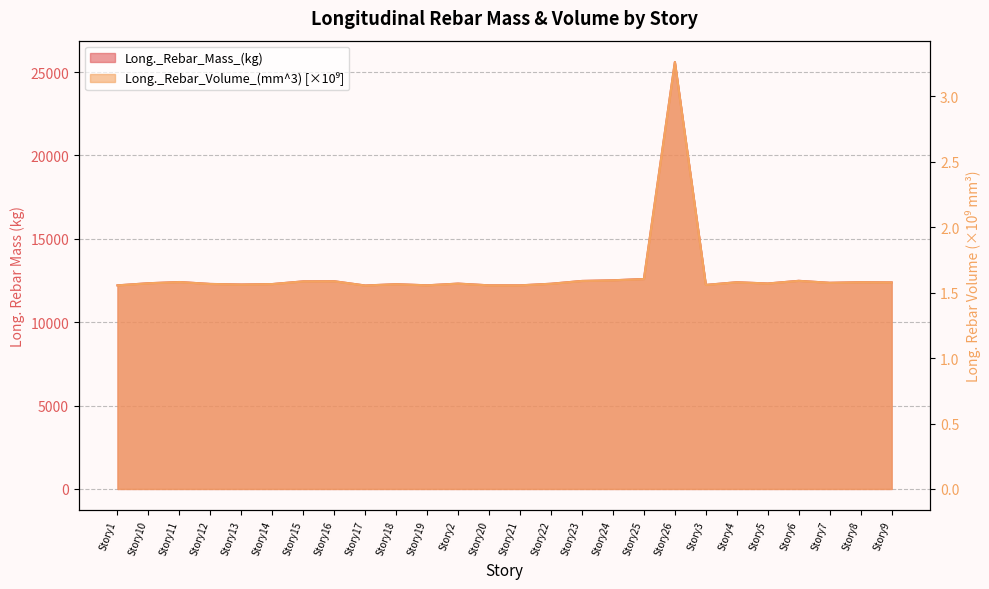

Reading right to left, list all the values displayed in this chart.

Long._Rebar_Mass_(kg): Story9=12387.3	Story8=12399.9	Story7=12364.1	Story6=12482.2	Story5=12322.4	Story4=12398.0	Story3=12237.5	Story26=25605.2	Story25=12591.6	Story24=12513.9	Story23=12475.0	Story22=12307.3	Story21=12211.0	Story20=12212.2	Story2=12315.8	Story19=12213.4	Story18=12280.7	Story17=12201.8	Story16=12457.0	Story15=12449.9	Story14=12288.4	Story13=12260.8	Story12=12295.6	Story11=12410.4	Story10=12337.9	Story1=12210.6
Long._Rebar_Volume_(mm^3): Story9=1.6	Story8=1.6	Story7=1.6	Story6=1.6	Story5=1.6	Story4=1.6	Story3=1.6	Story26=3.3	Story25=1.6	Story24=1.6	Story23=1.6	Story22=1.6	Story21=1.6	Story20=1.6	Story2=1.6	Story19=1.6	Story18=1.6	Story17=1.6	Story16=1.6	Story15=1.6	Story14=1.6	Story13=1.6	Story12=1.6	Story11=1.6	Story10=1.6	Story1=1.6